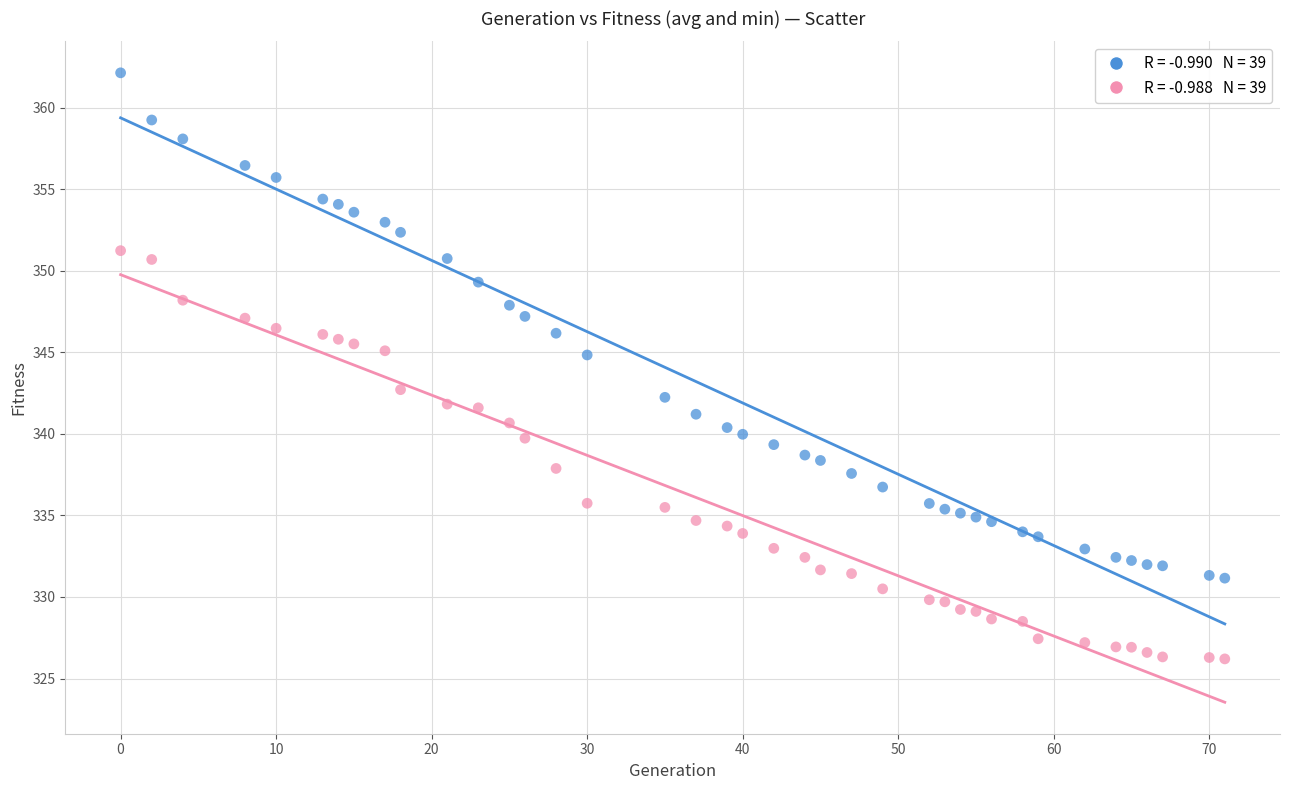

Across all data points, what is the range of X values (max minus min)?

71.0